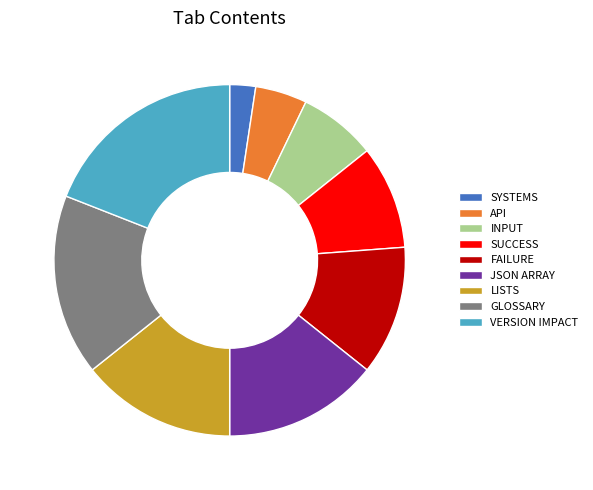

What is the largest slice in the pie chart?

VERSION IMPACT